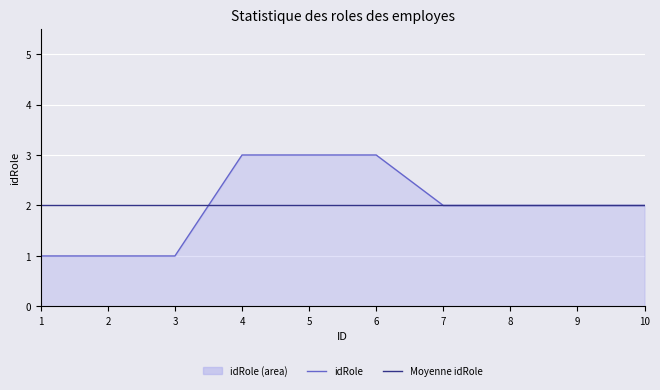

What is the total value across all series at 6?

5